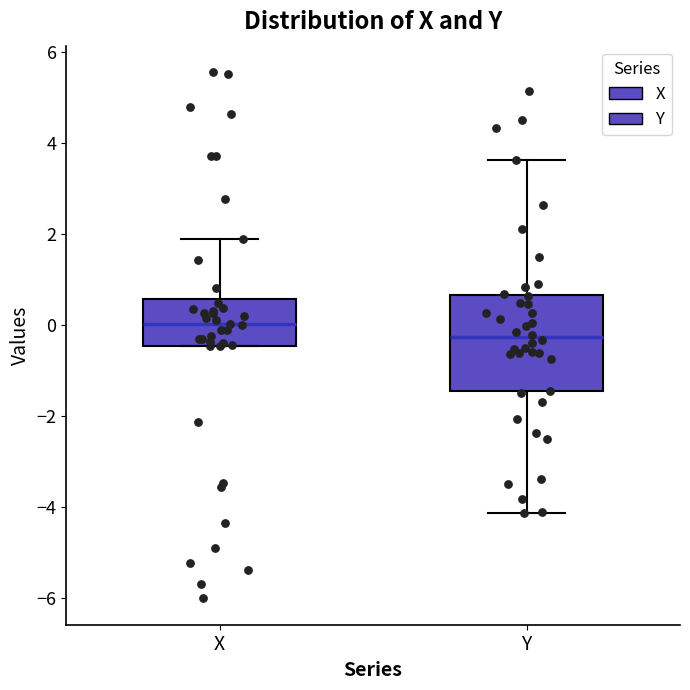

Which box has the lowest median line?

Y